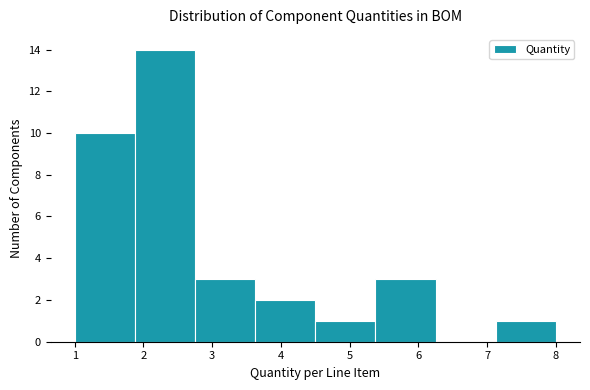

What is the height of the bar covering 7.1 to 8.0 on the x-axis? Neither the bar edges nor the heights are printed on the chart, so give them approximately, as read against the axes.

1